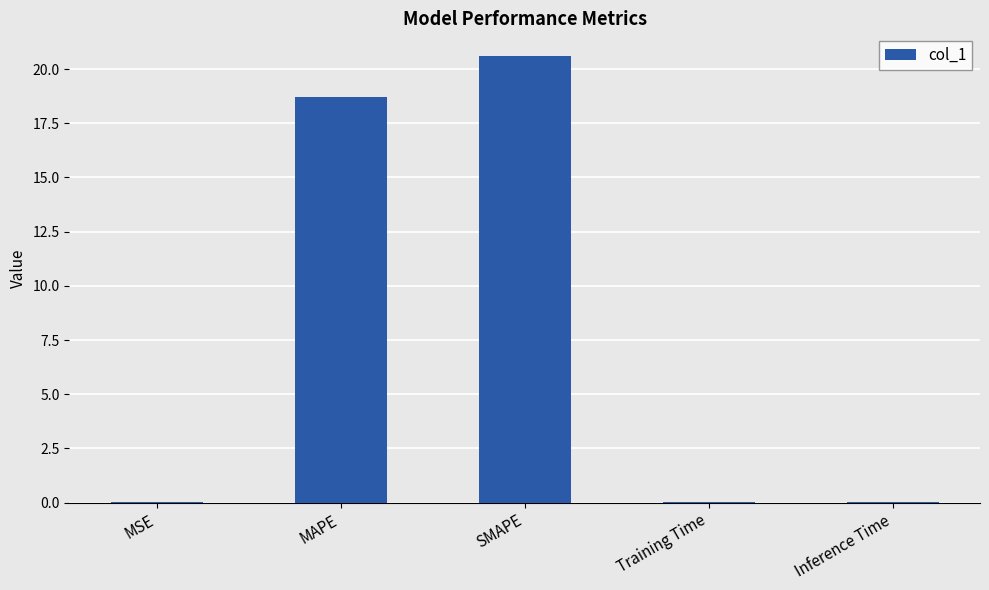

Which label corresponds to the largest value in the chart?

SMAPE